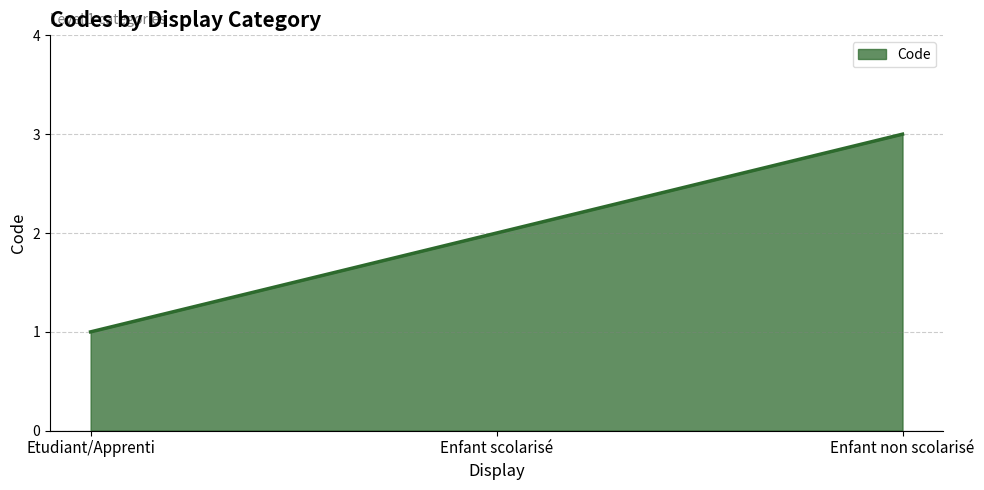

What is the greatest value displayed?

3